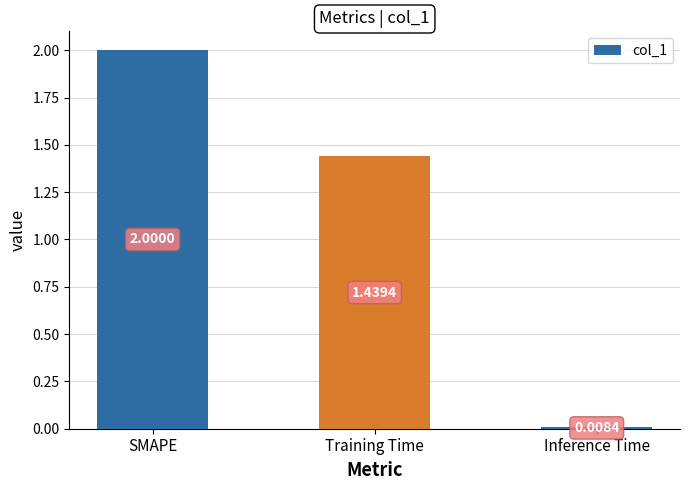

Between Training Time and SMAPE, which is larger?

SMAPE